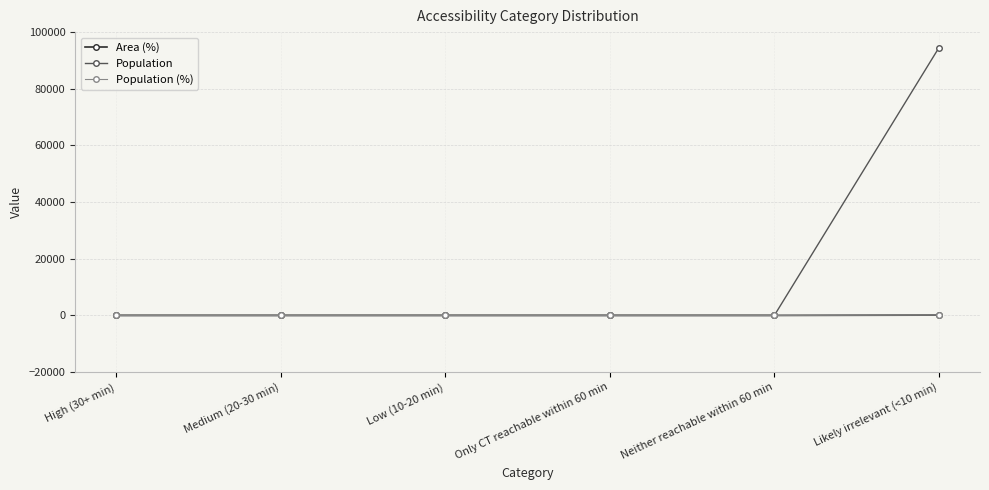

Which series has the largest total across all categories?

Population